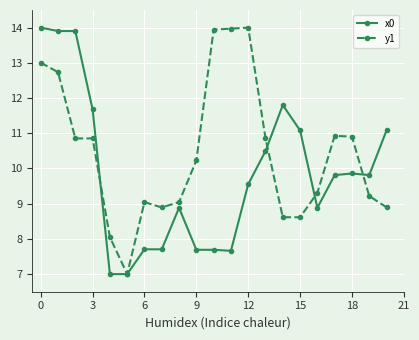

Which series ends up on top after the final intersection of y1 and x0?

x0